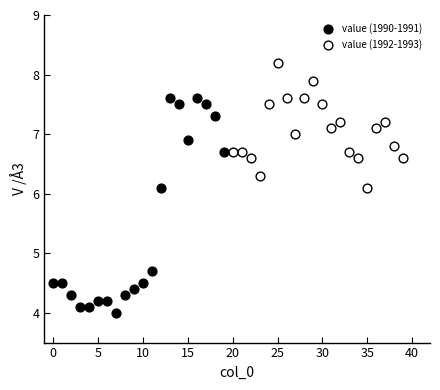

What are all the series names shown in the legend?

value (1990-1991), value (1992-1993)